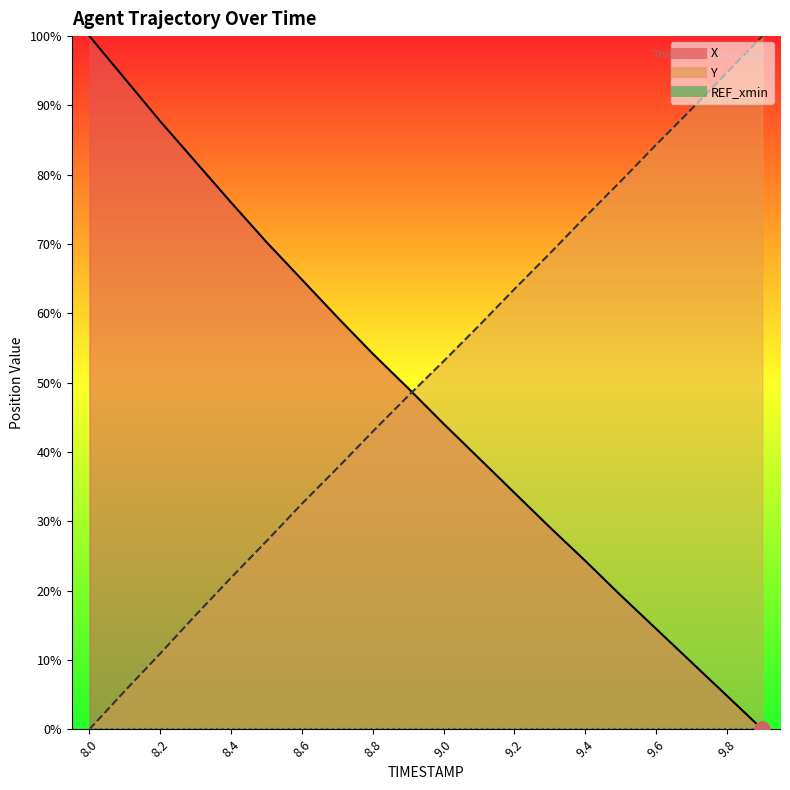

Is the value of X at 8.9 greater than the value of Y at 9.0?

No